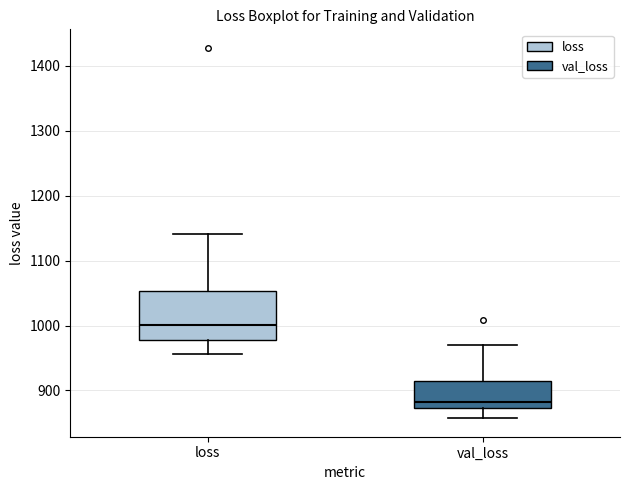

Which box is the tallest, from its lower edge to its upper edge?

loss